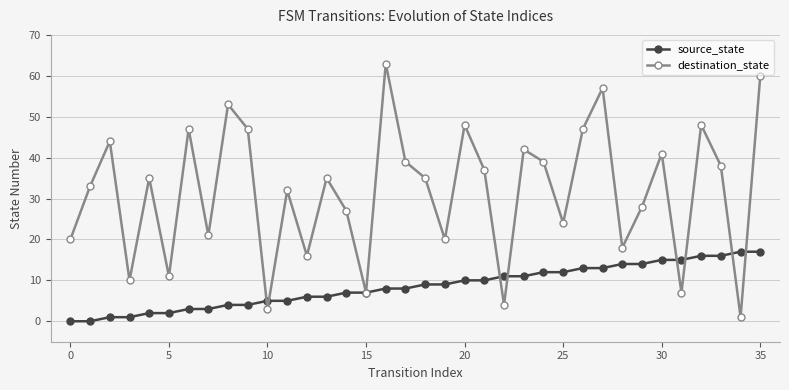

What is the maximum value for source_state?

17